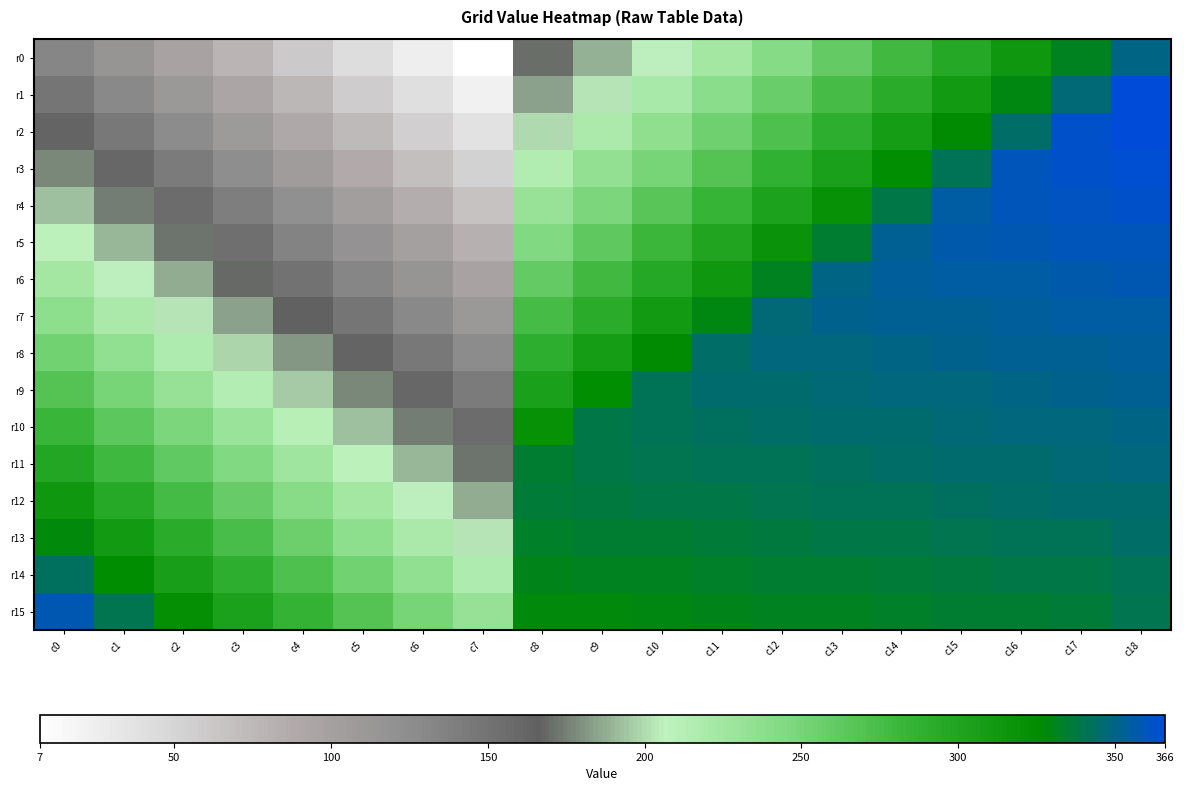

At which category is the sum across all series the highest?

c18